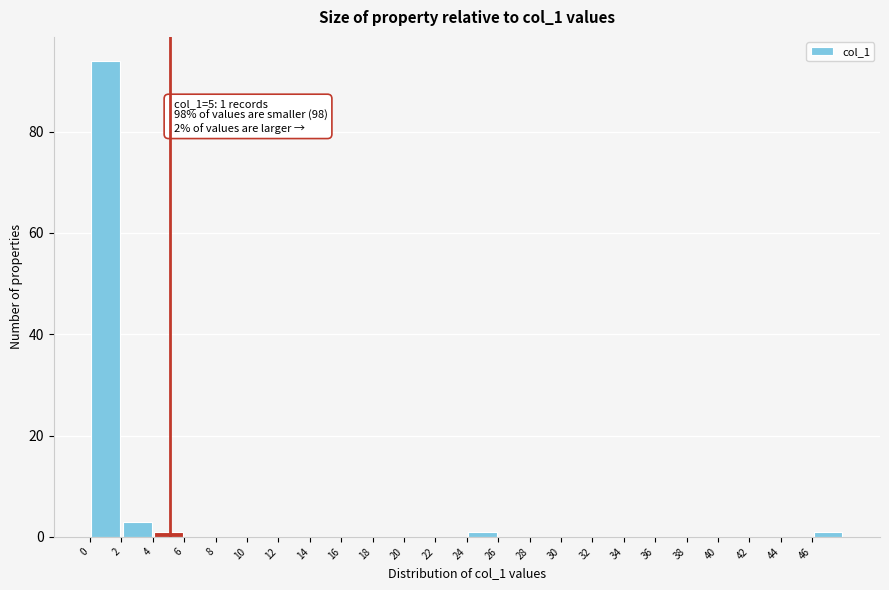

Over which range of the x-axis is the bar tallest?

0 to 2